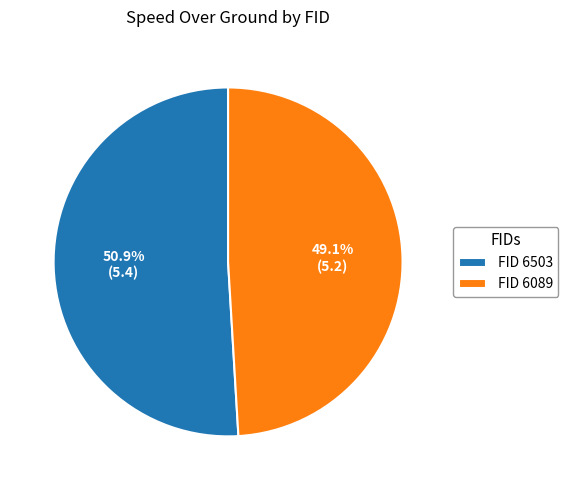

To the nearest percent, what is the difference between the largest and smallest slice percentages?

2%